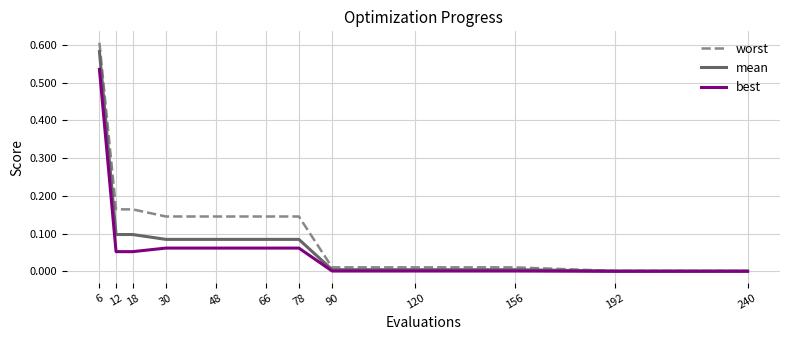

The value of mean at 192 is 0.0. True or false?

True